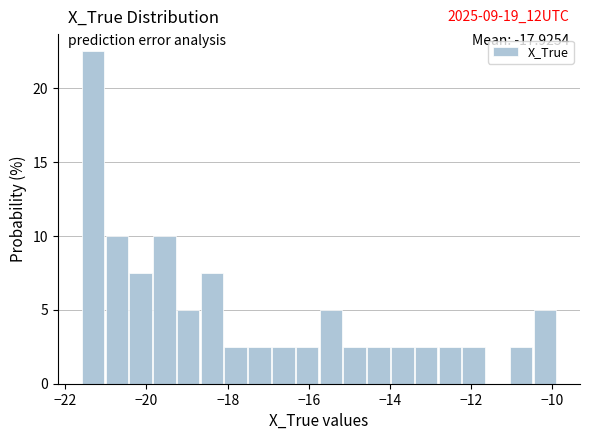

Read against the x-axis, roughly where is the centre of the tallest bar?

-21.4